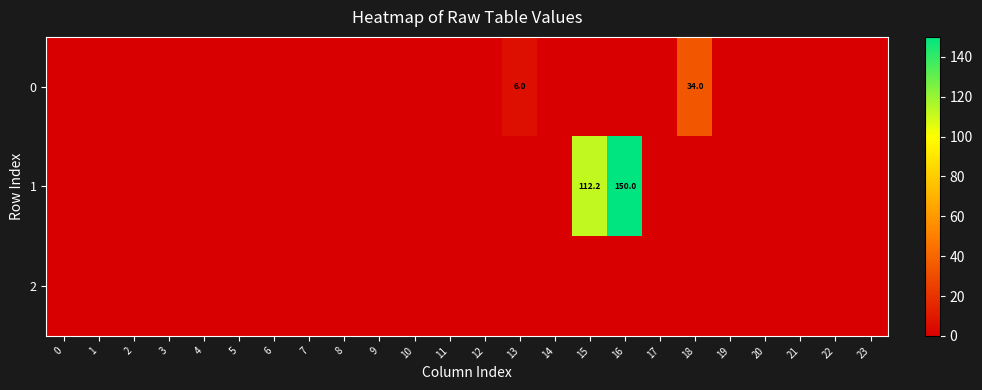

True or false: 0 has a value of 12.7 at 7.

False